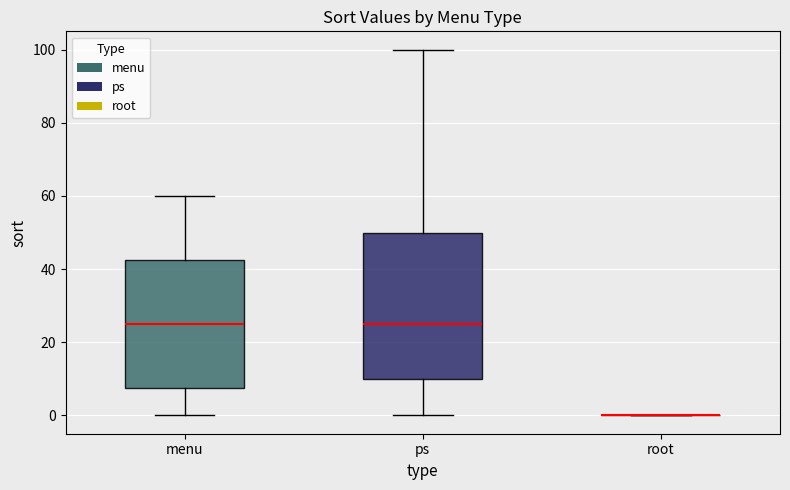

Which box is the tallest, from its lower edge to its upper edge?

ps